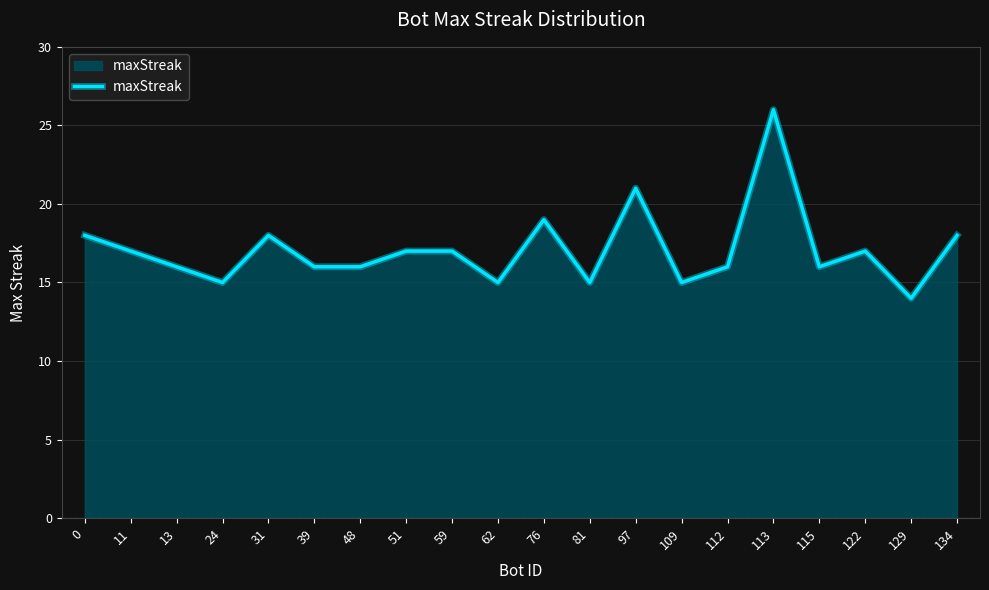

What is the difference between the maximum and second lowest values?

11